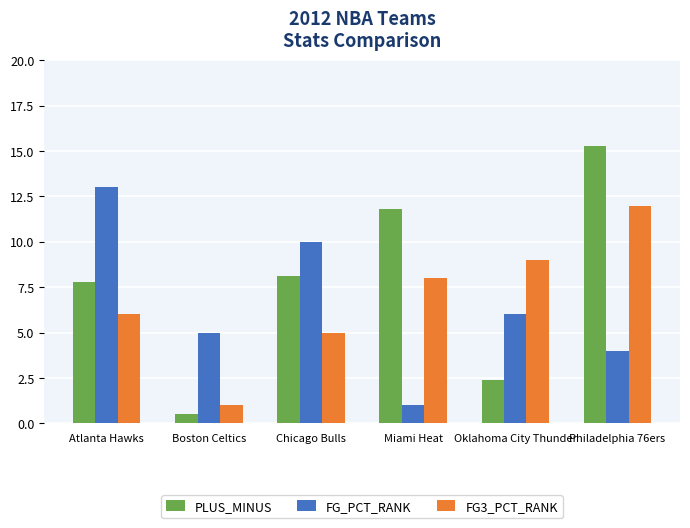

What is the sum of the PLUS_MINUS values at Atlanta Hawks and Boston Celtics?

8.3